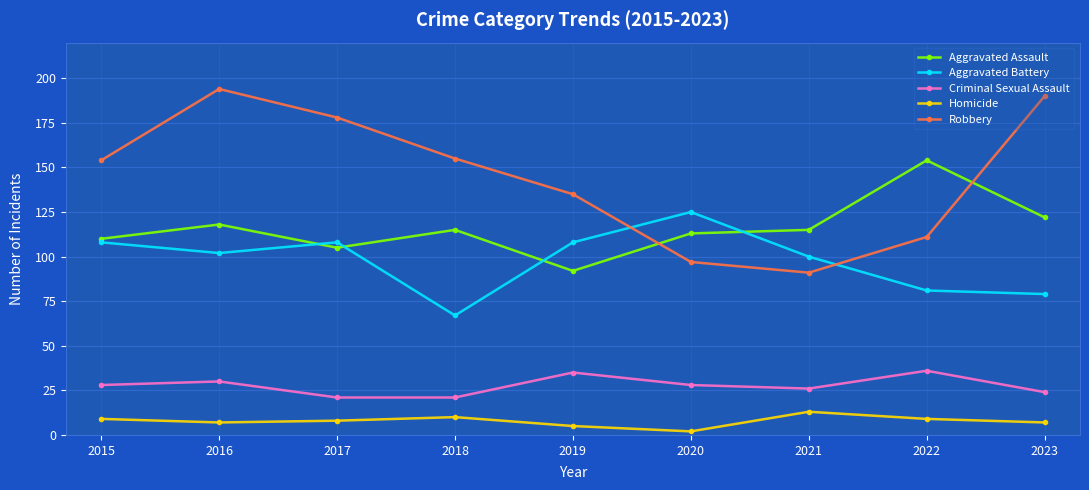

Which series has the widest spread of values?

Robbery